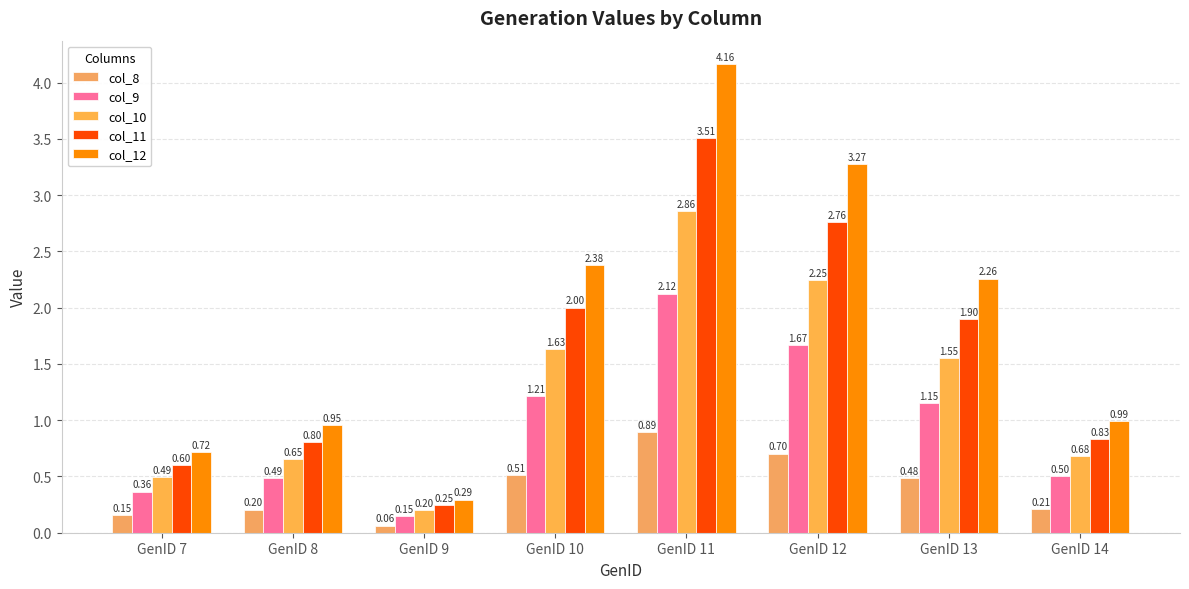

What is the difference between the highest and lowest values at GenID 14?

0.8